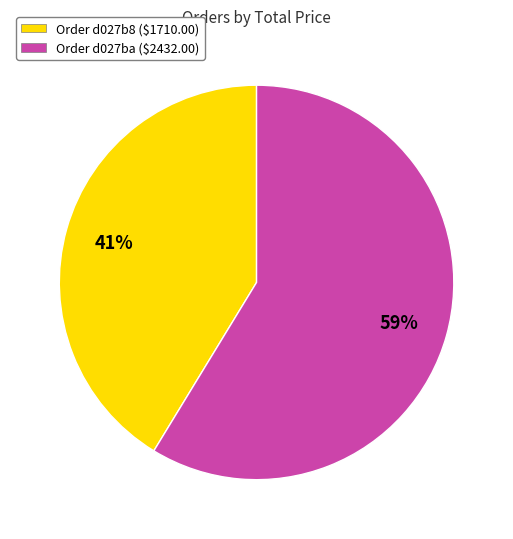

To the nearest percent, what percentage of the pie is Order d027ba ($2432.00)?

59%